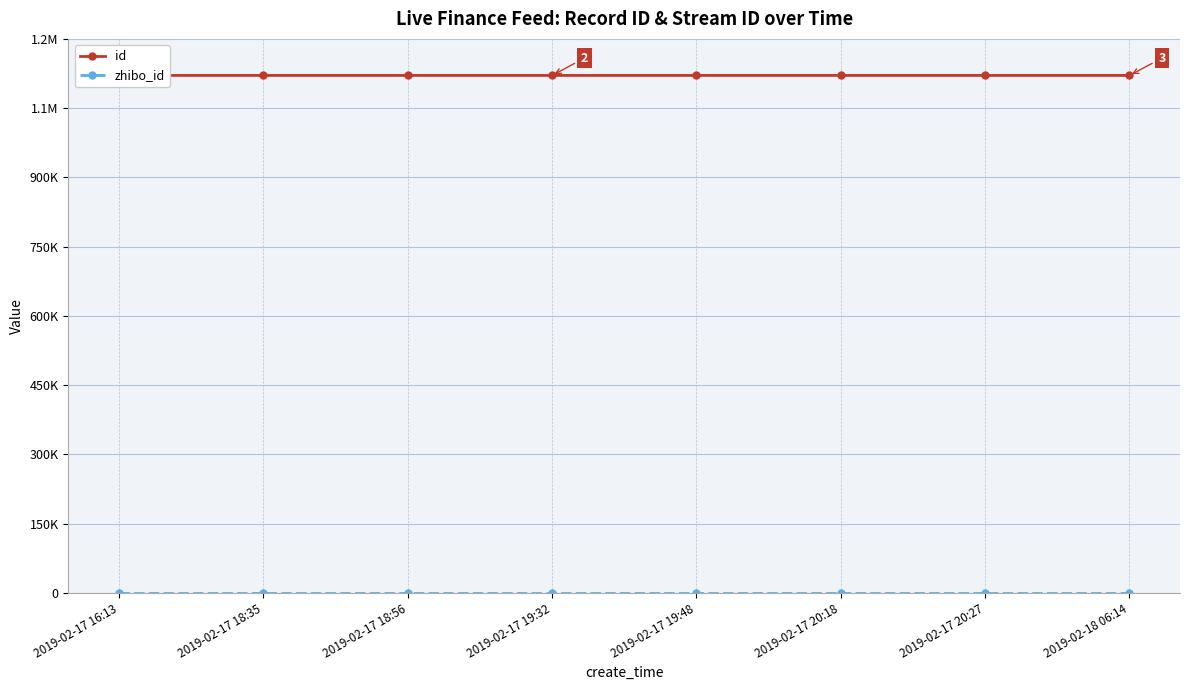

Reading left to right, transcribe all the data shown in this chart.

id: 1120882	1120850	1120849	1120845	1120844	1120842	1120838	1120811
zhibo_id: 152	152	152	152	152	152	152	152